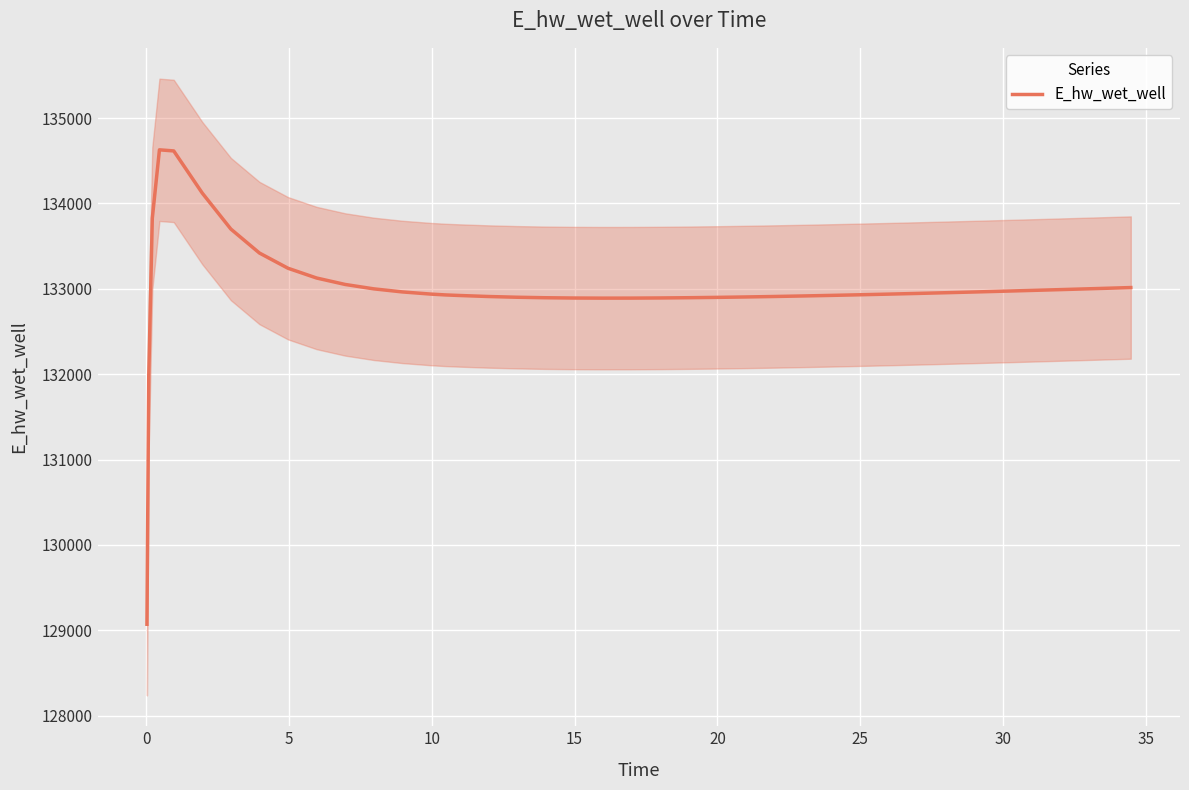

What is the lowest value of the E_hw_wet_well series?

129070.3